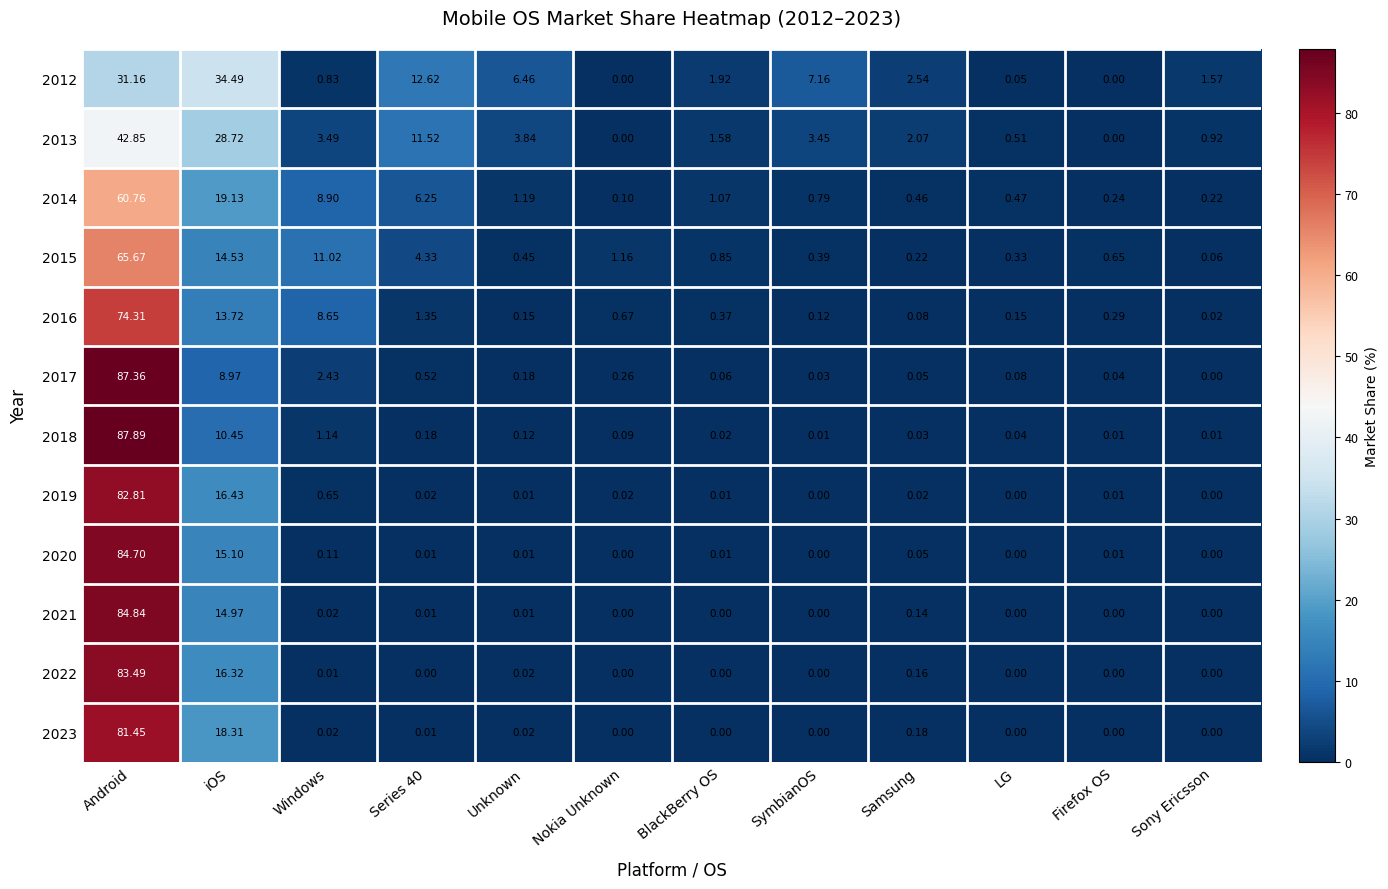

At which label does 2012 first exceed 2?

Android